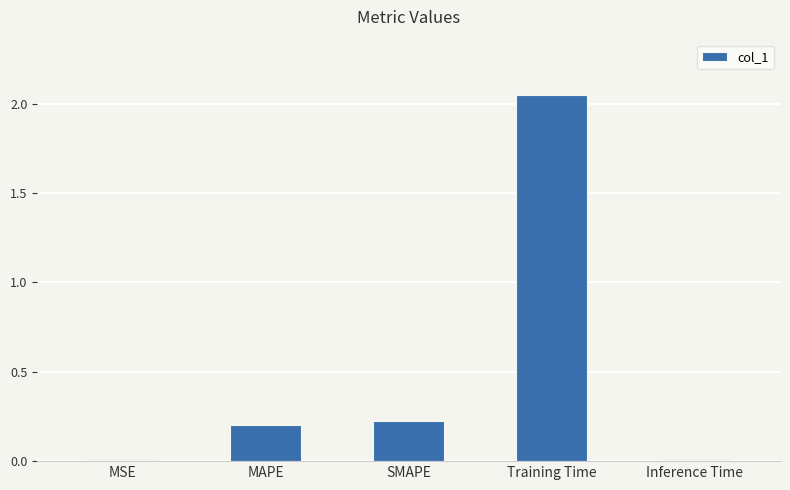

True or false: the data shows 2.7 at Training Time.

False